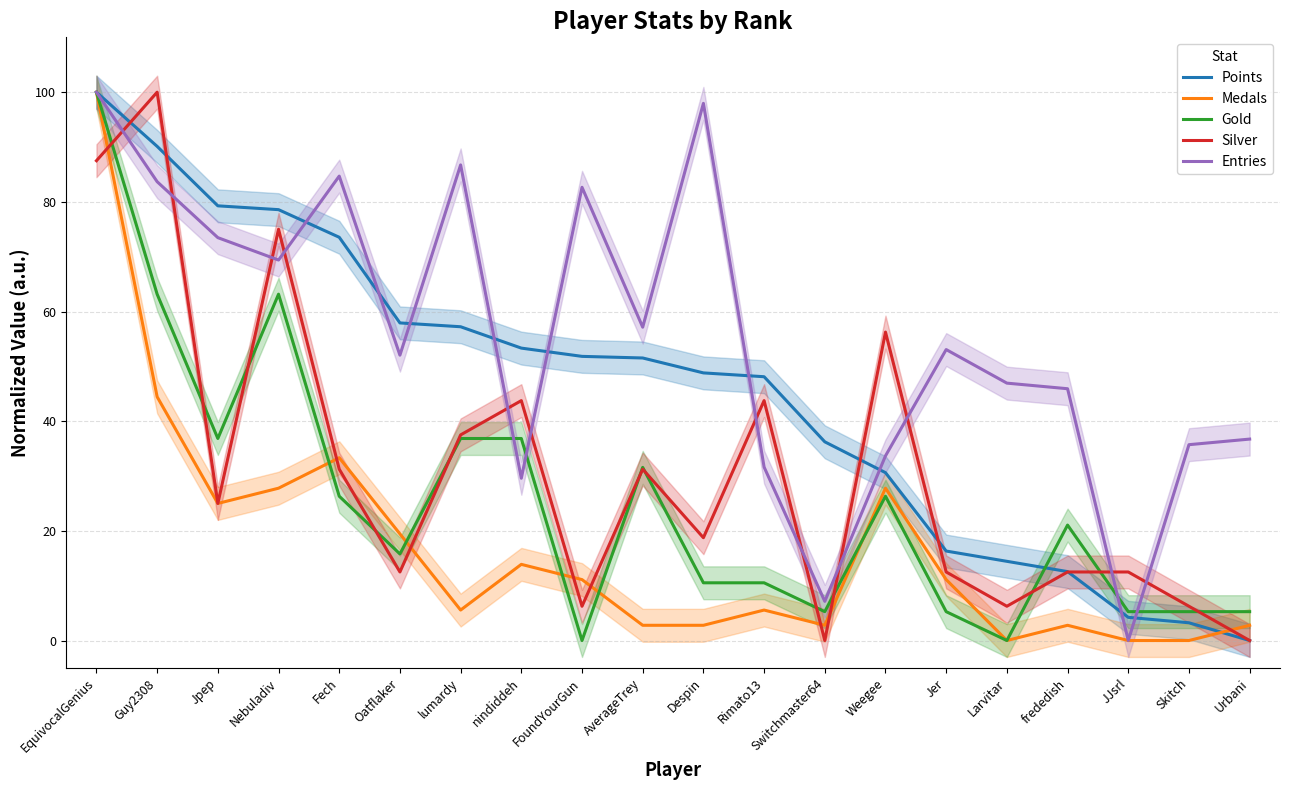

Reading left to right, what are all the values shown in this chart?

Points: 100.0	90.1	79.3	78.6	73.5	57.9	57.2	53.3	51.8	51.5	48.8	48.1	36.2	30.6	16.3	14.4	12.6	4.2	3.2	0.0
Medals: 100.0	44.4	25.0	27.8	33.3	19.4	5.6	13.9	11.1	2.8	2.8	5.6	2.8	27.8	11.1	0.0	2.8	0.0	0.0	2.8
Gold: 100.0	63.2	36.8	63.2	26.3	15.8	36.8	36.8	0.0	31.6	10.5	10.5	5.3	26.3	5.3	0.0	21.1	5.3	5.3	5.3
Silver: 87.5	100.0	25.0	75.0	31.2	12.5	37.5	43.8	6.2	31.2	18.8	43.8	0.0	56.2	12.5	6.2	12.5	12.5	6.2	0.0
Entries: 100.0	83.7	73.5	69.4	84.7	52.0	86.7	29.6	82.7	57.1	98.0	31.6	7.1	33.7	53.1	46.9	45.9	0.0	35.7	36.7